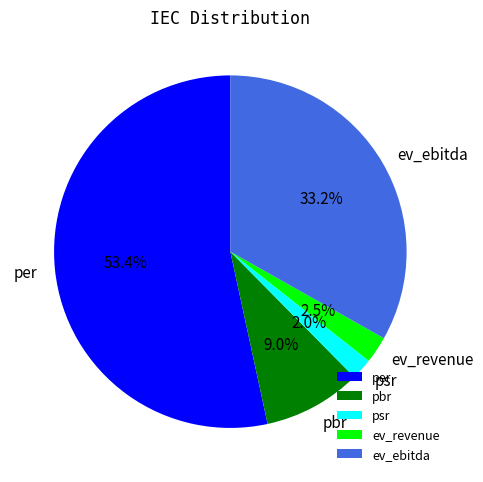

Is it true that pbr is 9% of the pie?

True